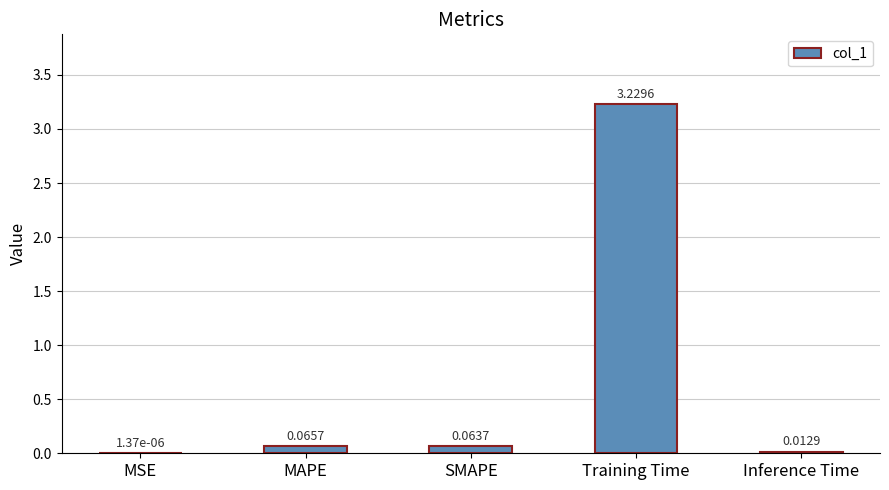

Are the bars grouped side by side (vs. stacked)?

No